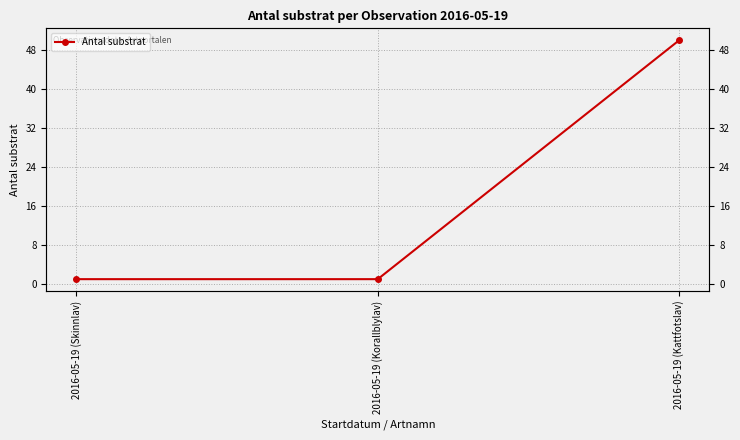

How many distinct data groups are displayed?

1